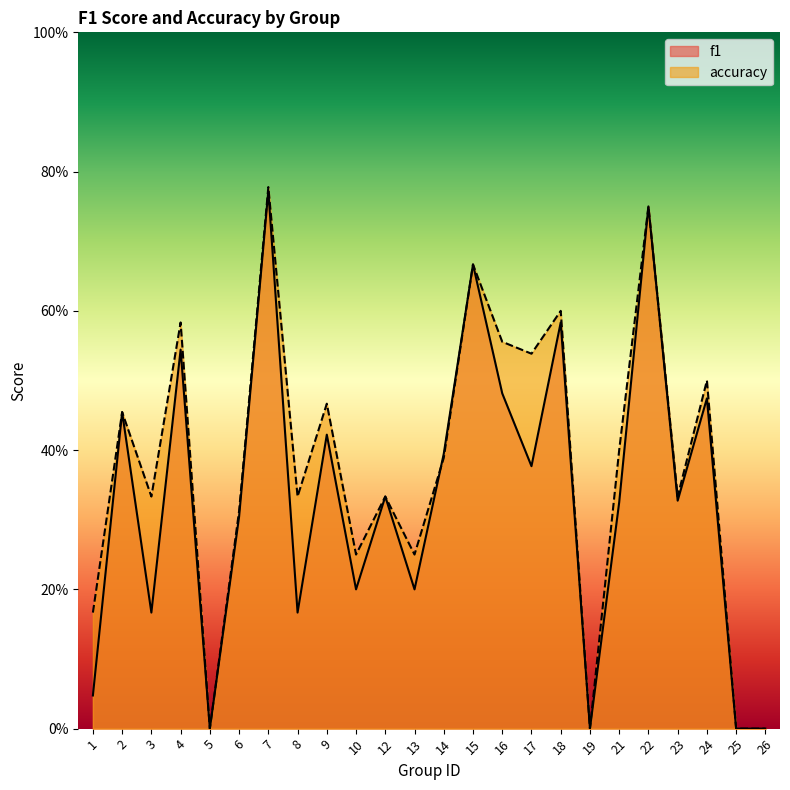

What is the value of the f1 point at the 4th from the left?

0.5